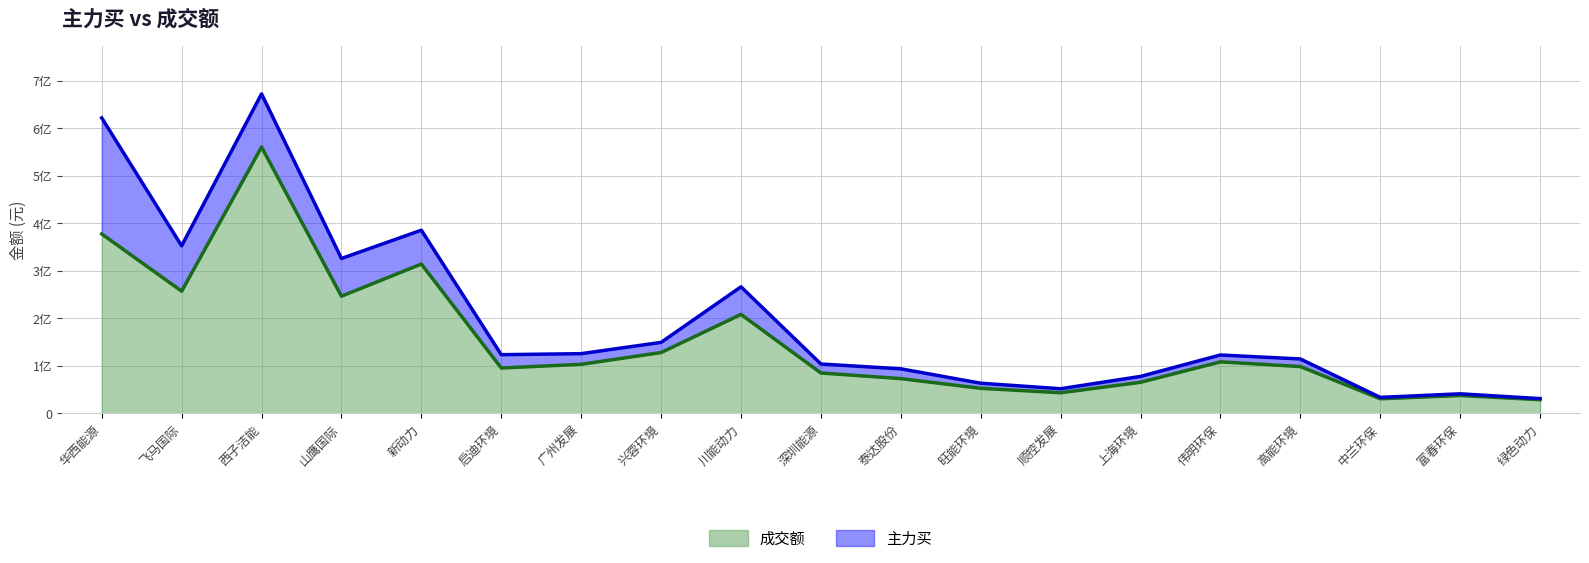

Reading left to right, extract all data points from this chart.

377429123	257049945	560314236	246450466	314165350	95300895	103084883	127861677	208092052	84848733	73004219	52591056	43228545	65227284	108254035	98376356	30581215	37383106	28641047